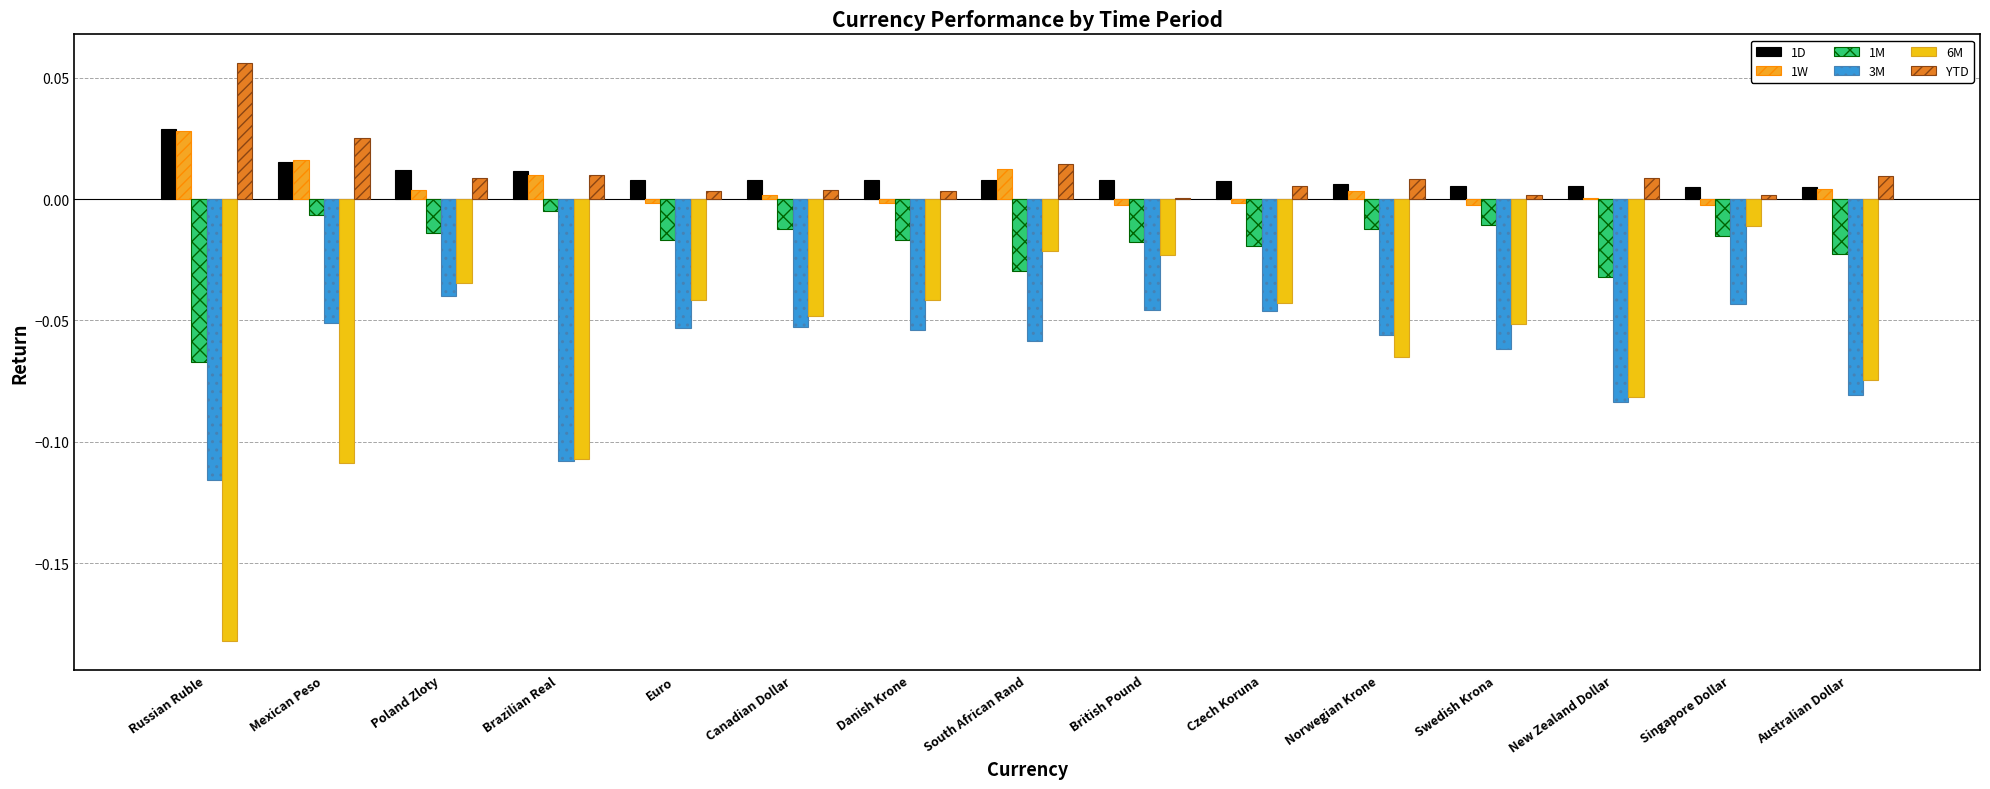

Rank the categories by YTD value from lowest to highest.

British Pound, Singapore Dollar, Swedish Krona, Danish Krone, Euro, Canadian Dollar, Czech Koruna, Norwegian Krone, Poland Zloty, New Zealand Dollar, Australian Dollar, Brazilian Real, South African Rand, Mexican Peso, Russian Ruble